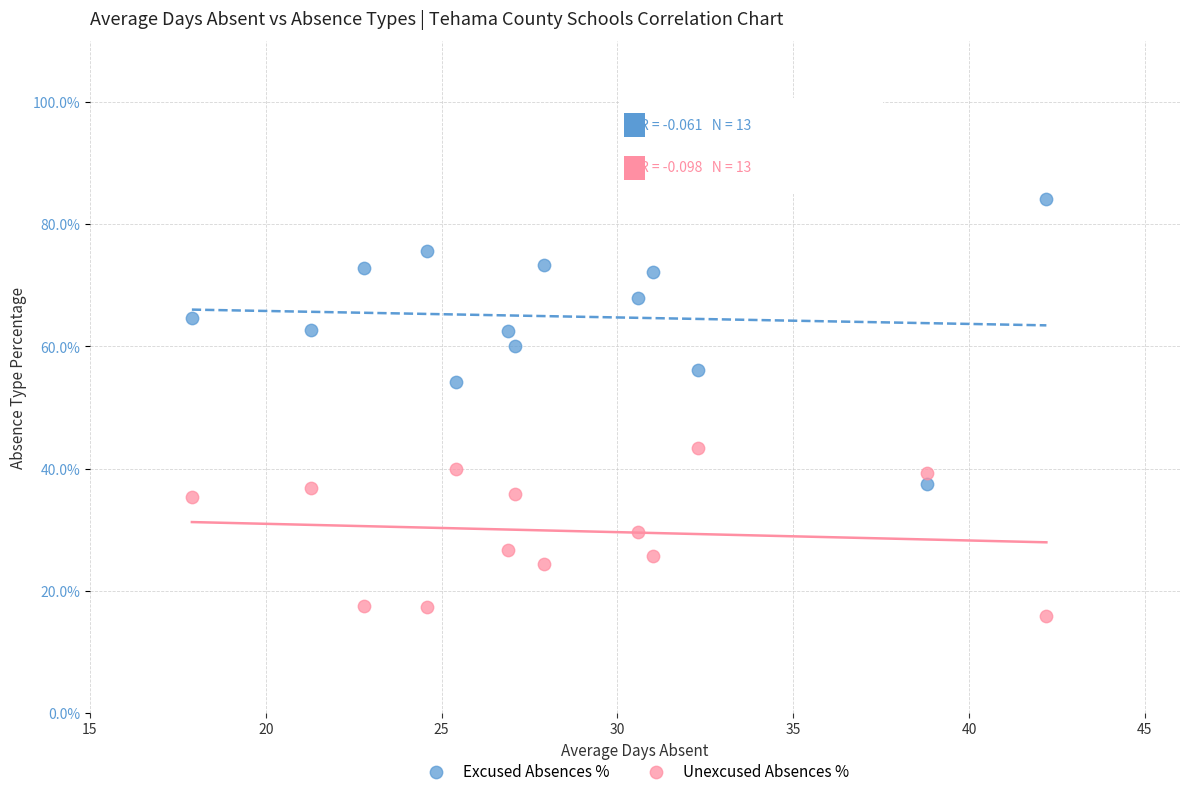

Which series contains the lowest Y value?

Unexcused Absences %